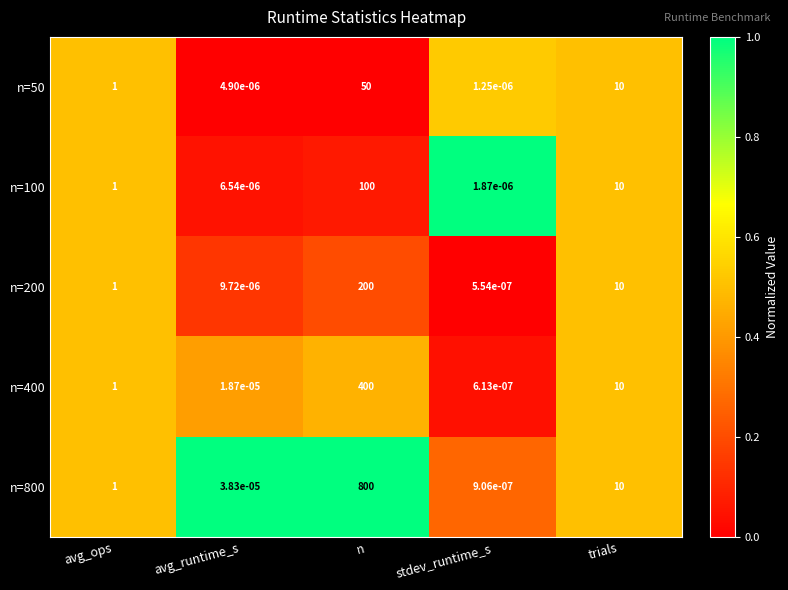

The n=400 series shows 15.2 at trials. True or false?

False